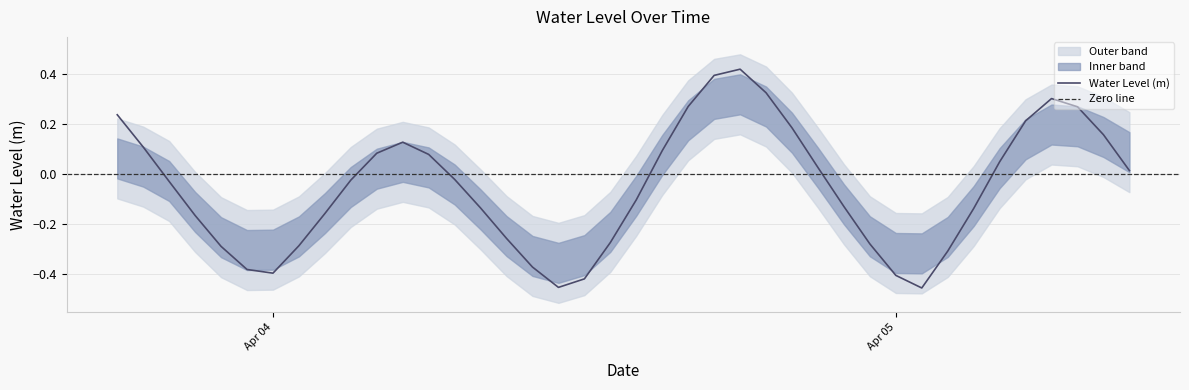

Rank the categories by value from lowest to highest.

2024-04-05 01:00:00, 2024-04-04 11:00:00, 2024-04-04 12:00:00, 2024-04-05 00:00:00, 2024-04-04 00:00:00, 2024-04-03 23:00:00, 2024-04-04 10:00:00, 2024-04-05 02:00:00, 2024-04-03 22:00:00, 2024-04-04 01:00:00, 2024-04-04 23:00:00, 2024-04-04 13:00:00, 2024-04-04 09:00:00, 2024-04-03 21:00:00, 2024-04-04 02:00:00, 2024-04-05 03:00:00, 2024-04-04 08:00:00, 2024-04-04 22:00:00, 2024-04-04 14:00:00, 2024-04-03 20:00:00, 2024-04-04 03:00:00, 2024-04-04 07:00:00, 2024-04-05 09:00:00, 2024-04-04 21:00:00, 2024-04-05 04:00:00, 2024-04-04 06:00:00, 2024-04-04 04:00:00, 2024-04-04 15:00:00, 2024-04-03 19:00:00, 2024-04-04 05:00:00, 2024-04-05 08:00:00, 2024-04-04 20:00:00, 2024-04-05 05:00:00, 2024-04-03 18:00:00, 2024-04-05 07:00:00, 2024-04-04 16:00:00, 2024-04-05 06:00:00, 2024-04-04 19:00:00, 2024-04-04 17:00:00, 2024-04-04 18:00:00